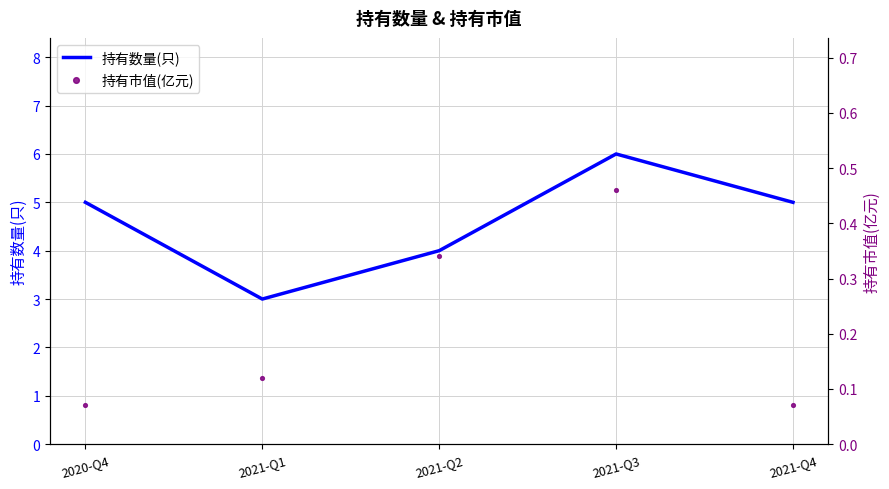

What are all the series names shown in the legend?

持有数量(只), 持有市值(亿元)